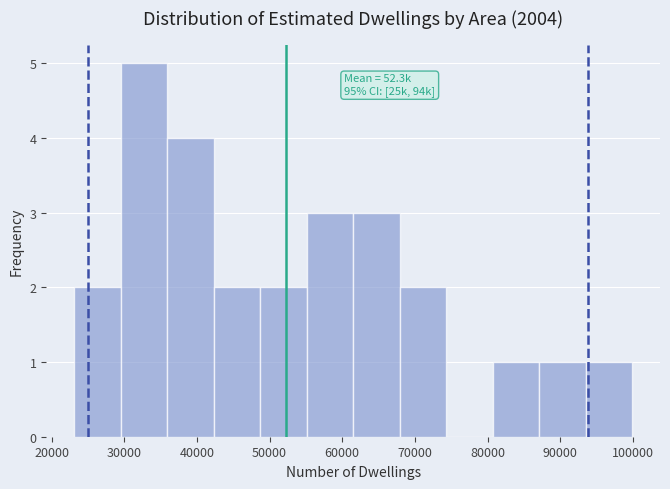

Which range on the x-axis has the tallest bar?

29500 to 35900